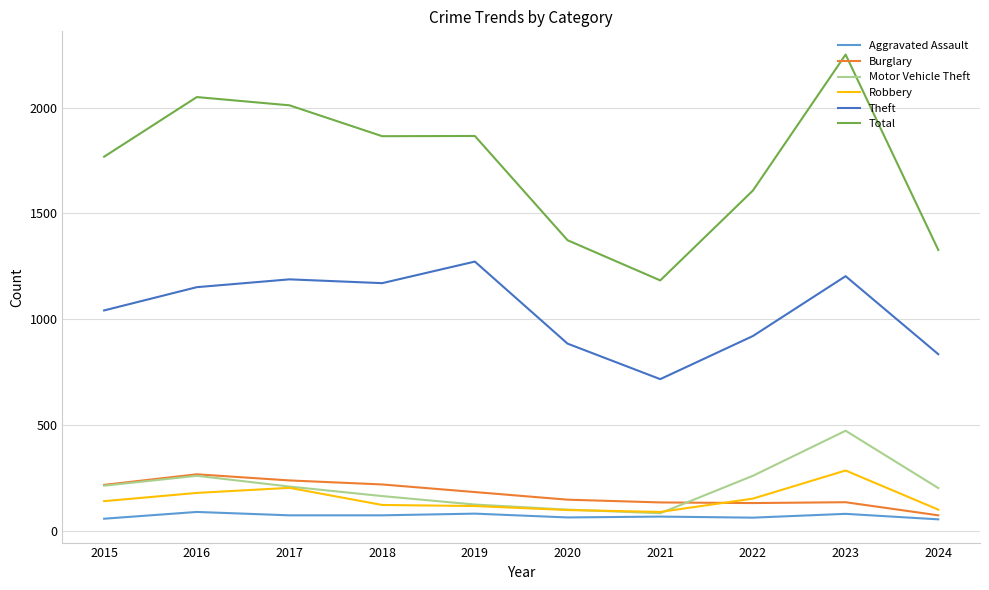

Is the value of Total at 2018 greater than the value of Theft at 2017?

Yes